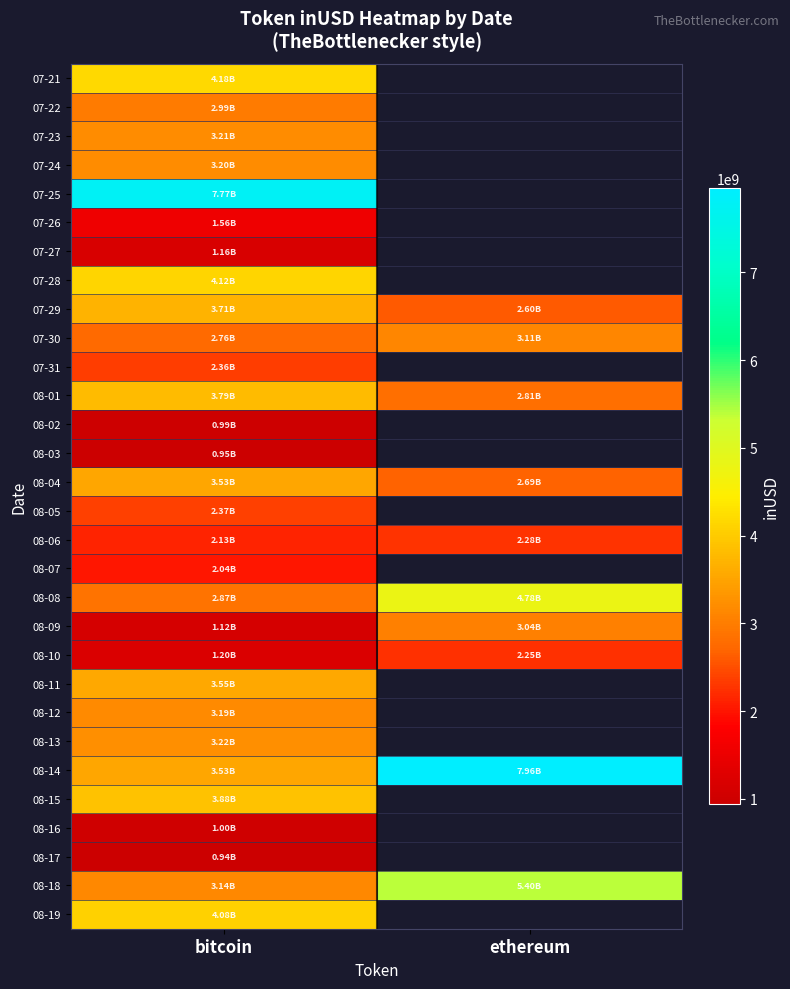

What is the sum of the 08-04 values at ethereum and bitcoin?

6218272376.4